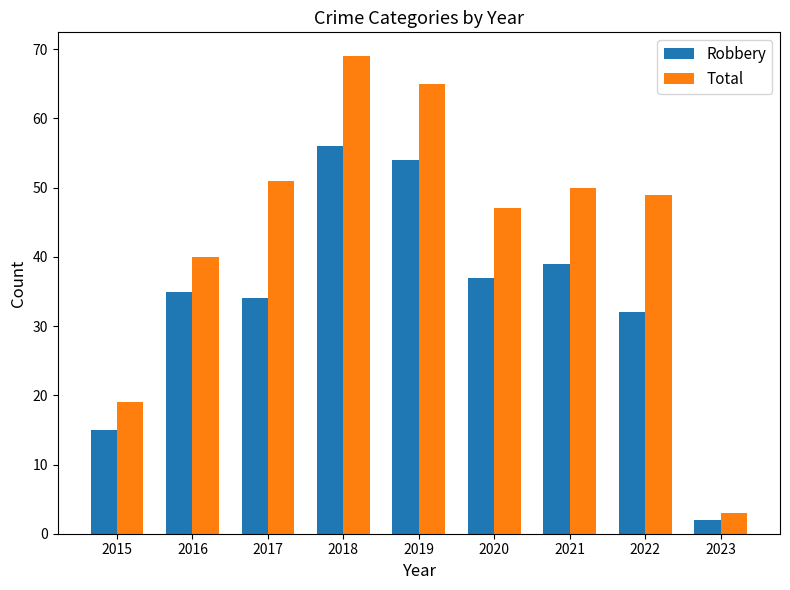

What value does the Robbery series have at 2022, to the nearest 5?

30